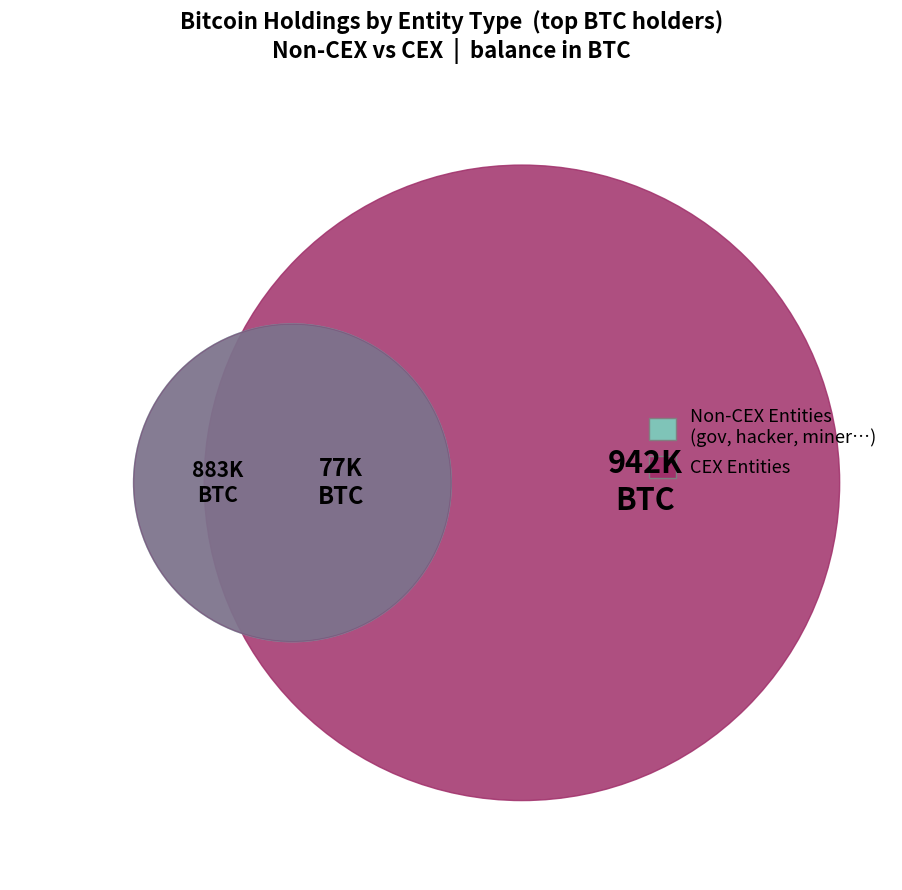

Is the sum of government and hacker greater than half?

No